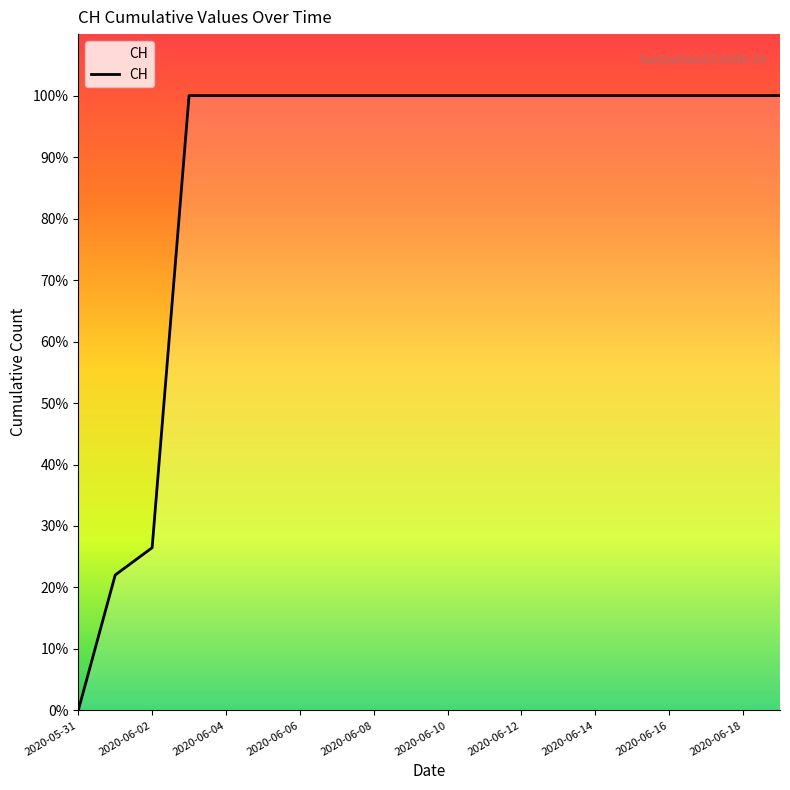

Is this an area chart (filled region under the line)?

Yes